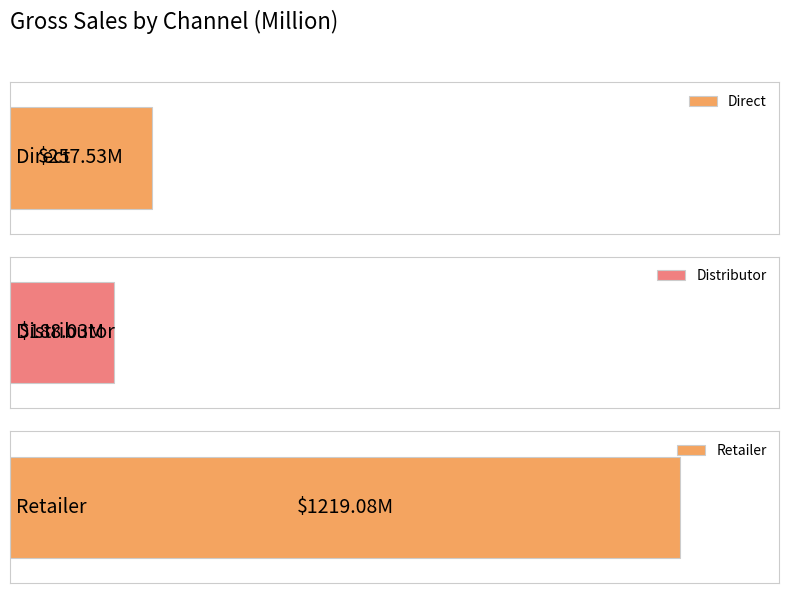

List the labels in order of value, largest first.

Retailer, Direct, Distributor